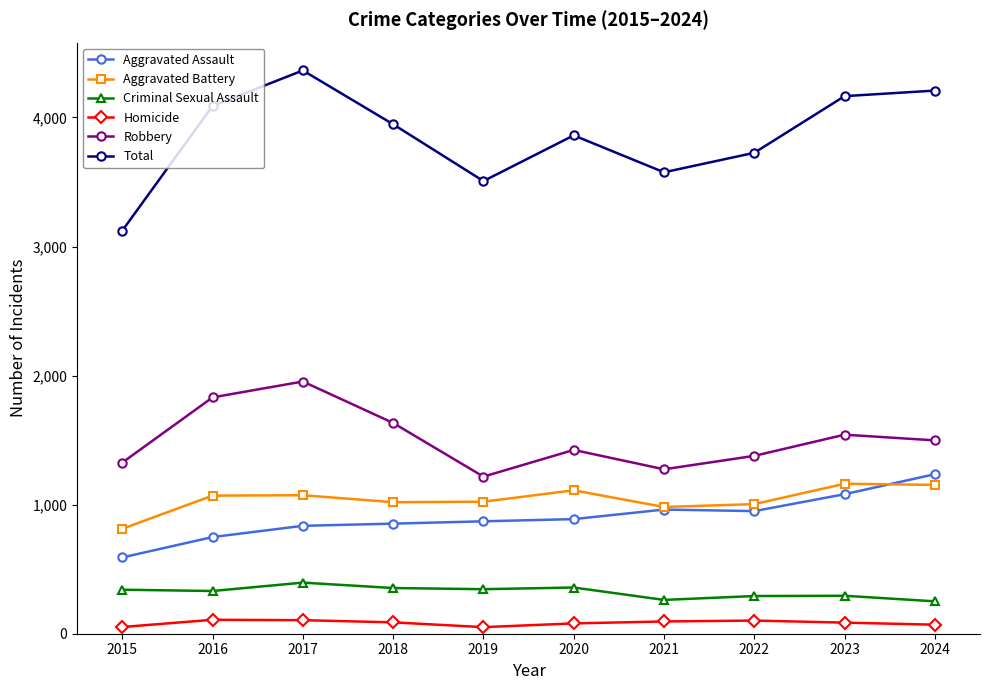

What is the smallest value displayed?

51